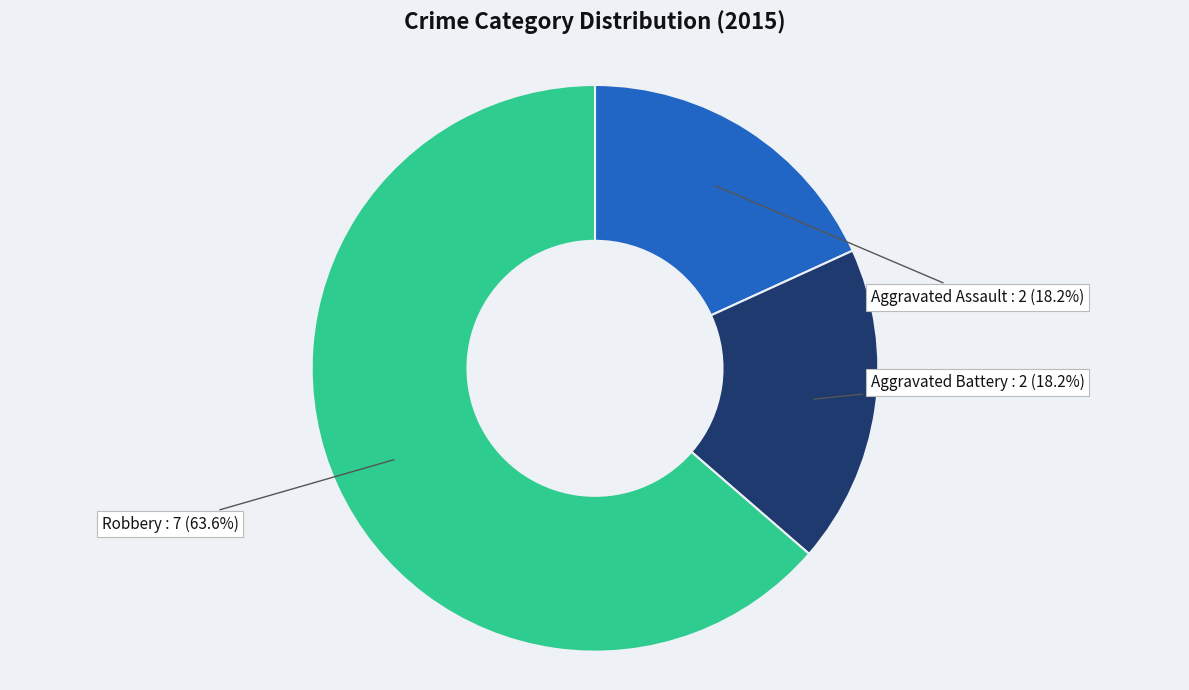

Approximately how many times larger is the value at Aggravated Battery compared to Aggravated Assault?

1.0